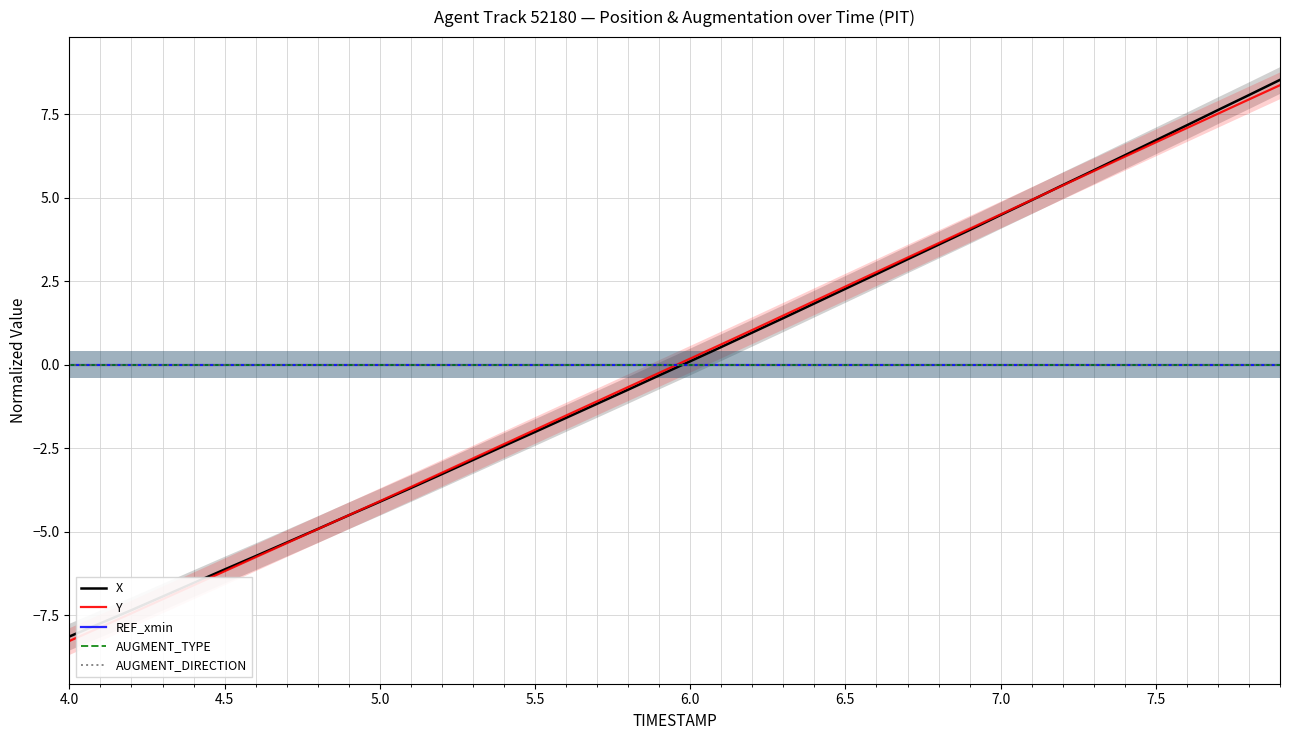

Is it true that Y equals 7.7 at 7.0?

False